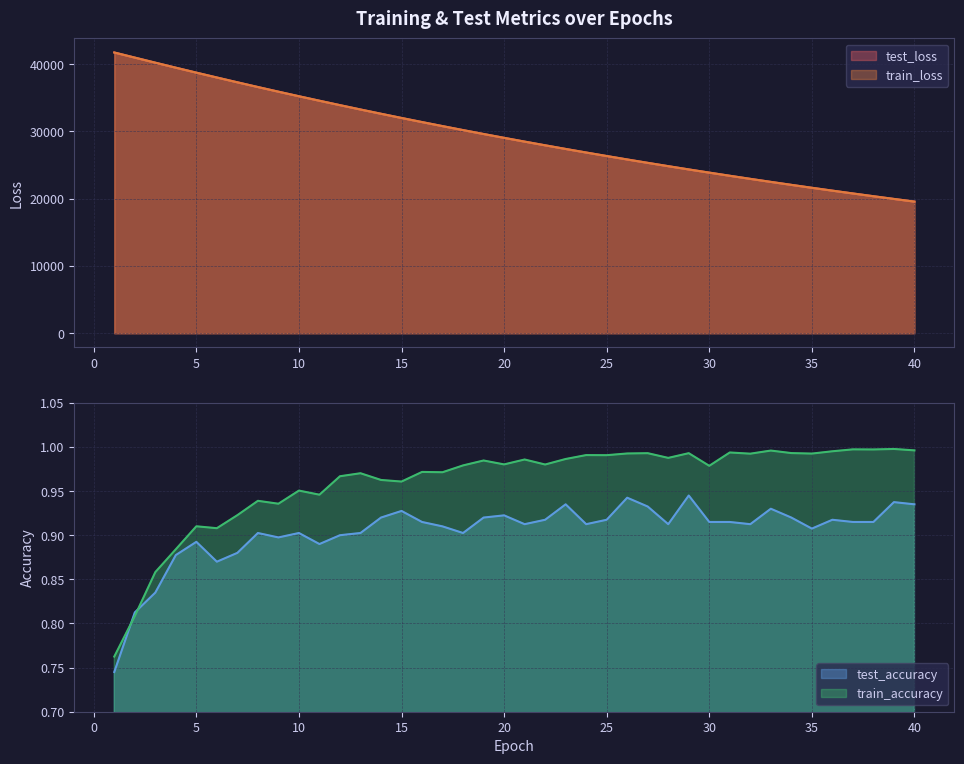

What are all the series names shown in the legend?

test_loss, train_loss, test_accuracy, train_accuracy